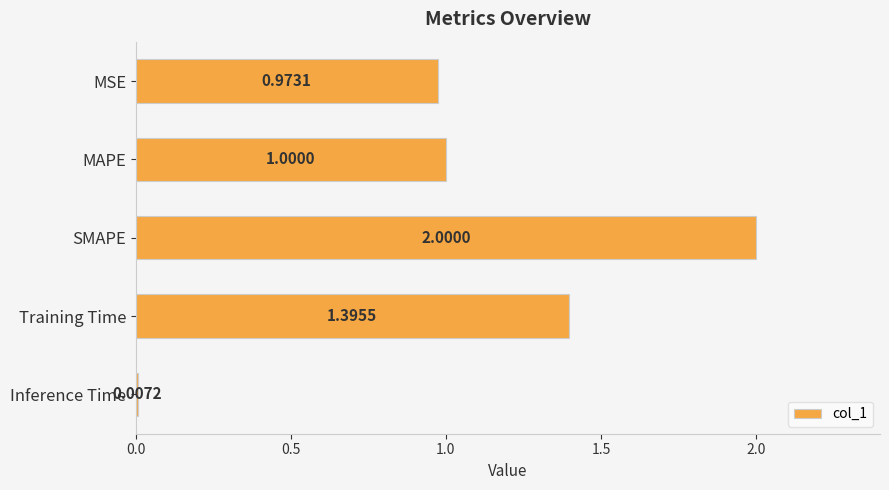

At which category does the chart reach its peak across all series?

SMAPE